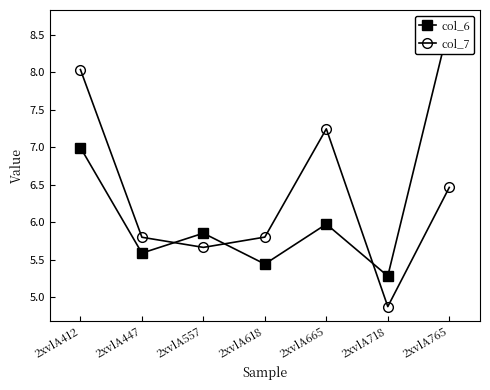

What is the minimum value for col_6?

5.3